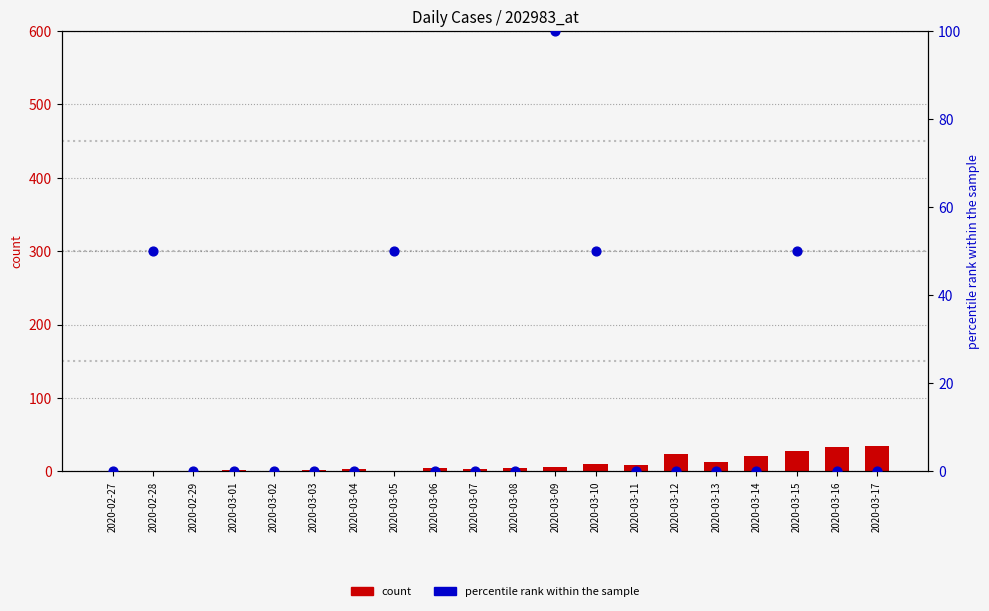

Which series has the largest total across all categories?

percentile rank within the sample